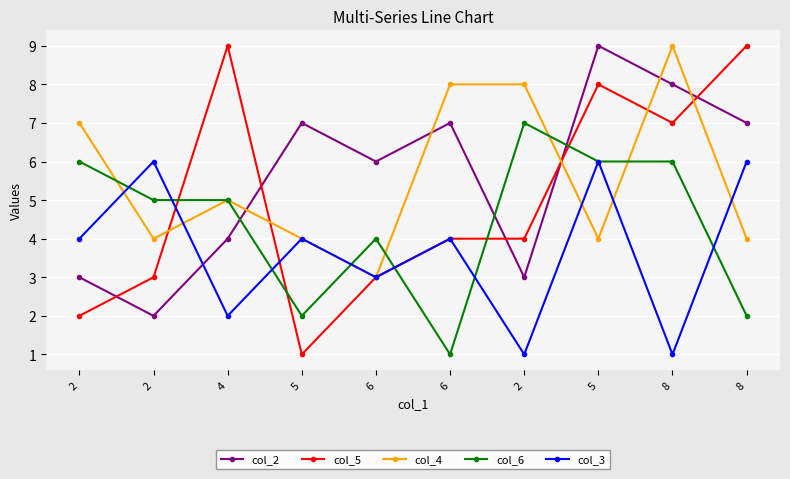

What is the highest value of the col_6 series?

7